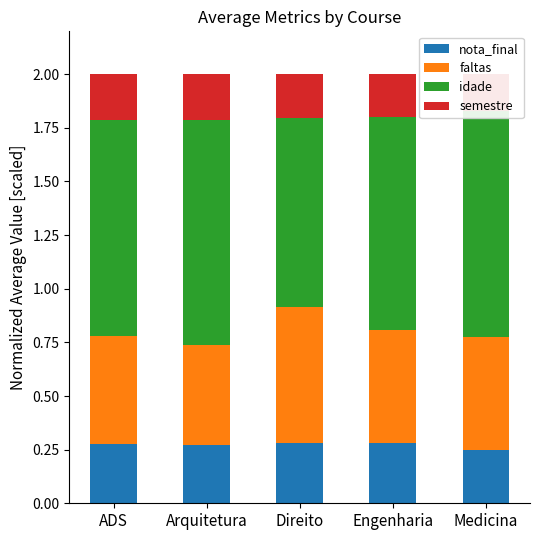

What position from the left is Direito?

3